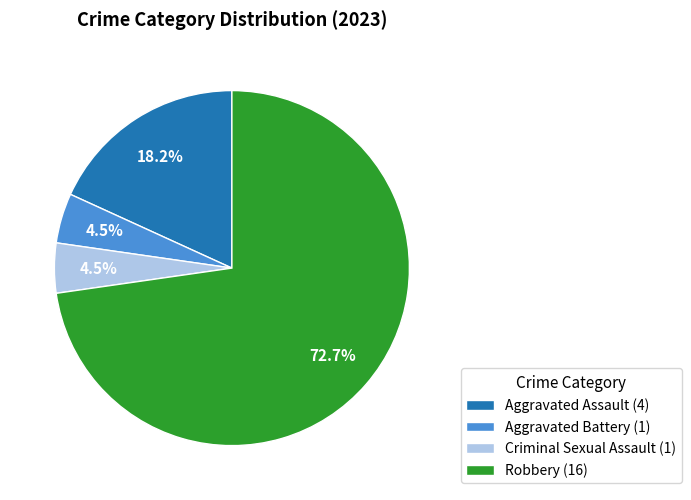

Which category accounts for the majority?

Robbery